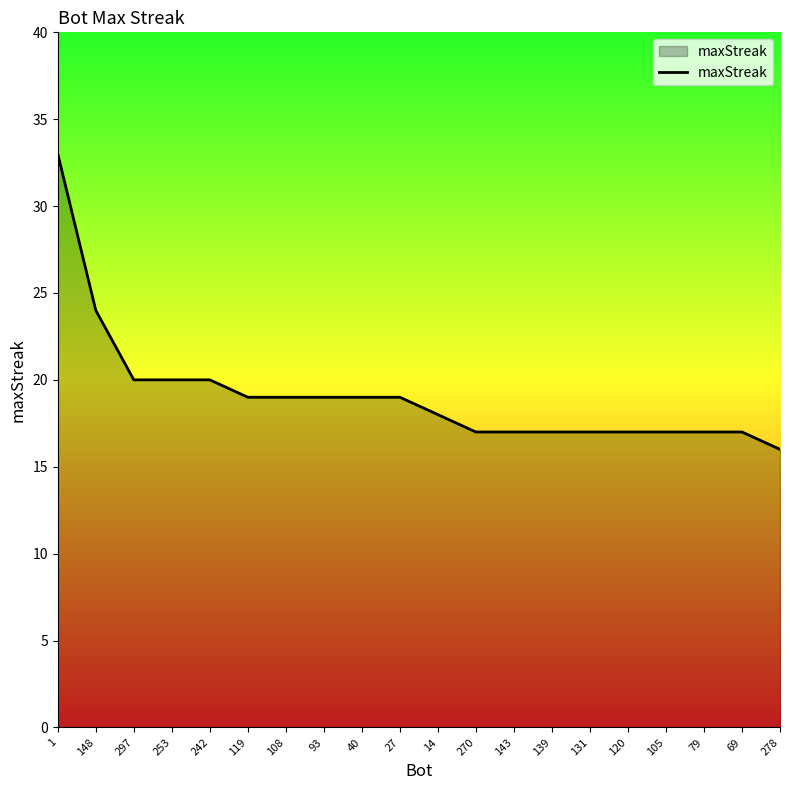

Reading left to right, transcribe all the data shown in this chart.

1=33	148=24	297=20	253=20	242=20	119=19	108=19	93=19	40=19	27=19	14=18	270=17	143=17	139=17	131=17	120=17	105=17	79=17	69=17	278=16